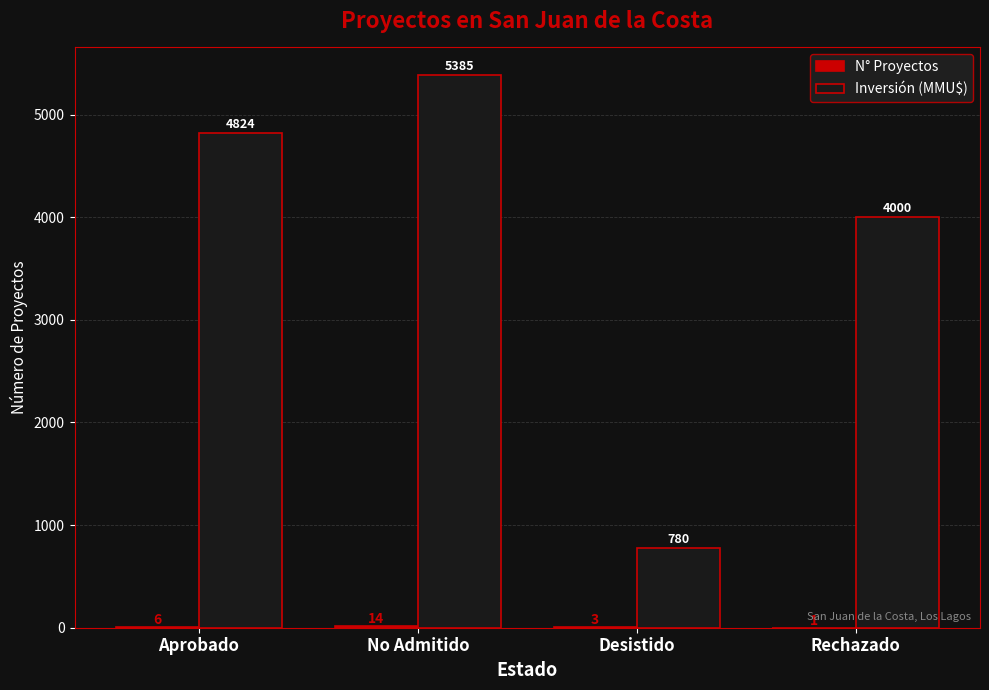

Which category has the highest value across all series?

No Admitido